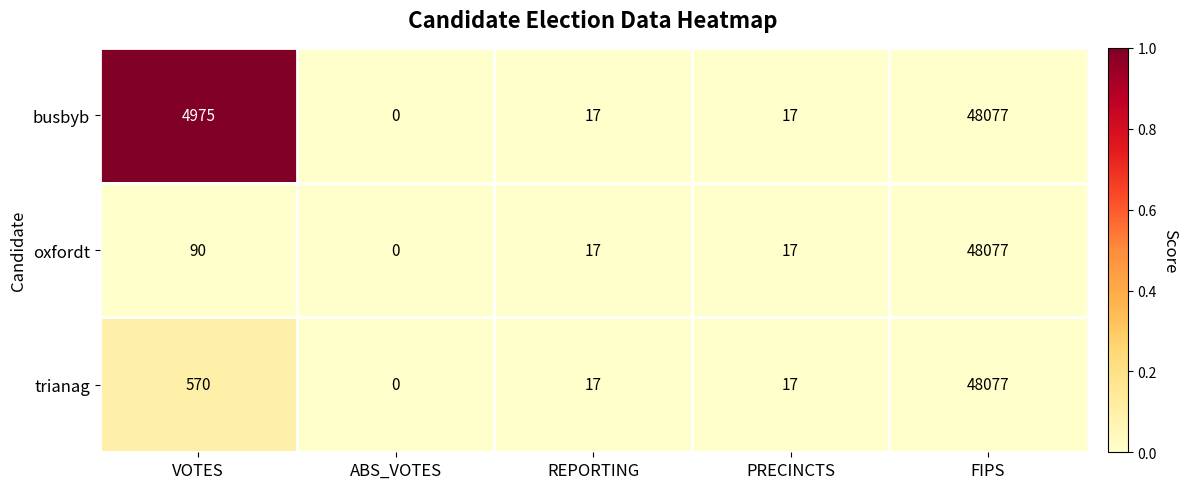

At which label does oxfordt first exceed 17?

VOTES